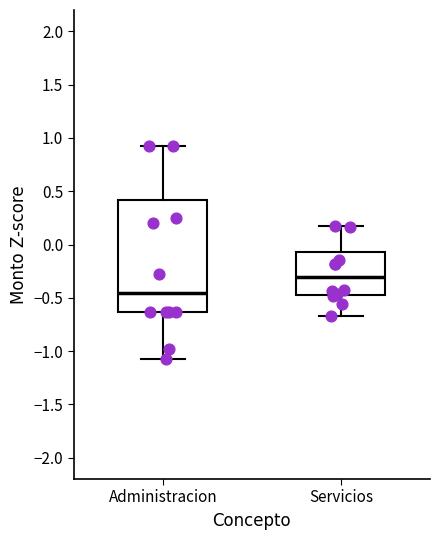

Which box's median line is the highest?

Servicios